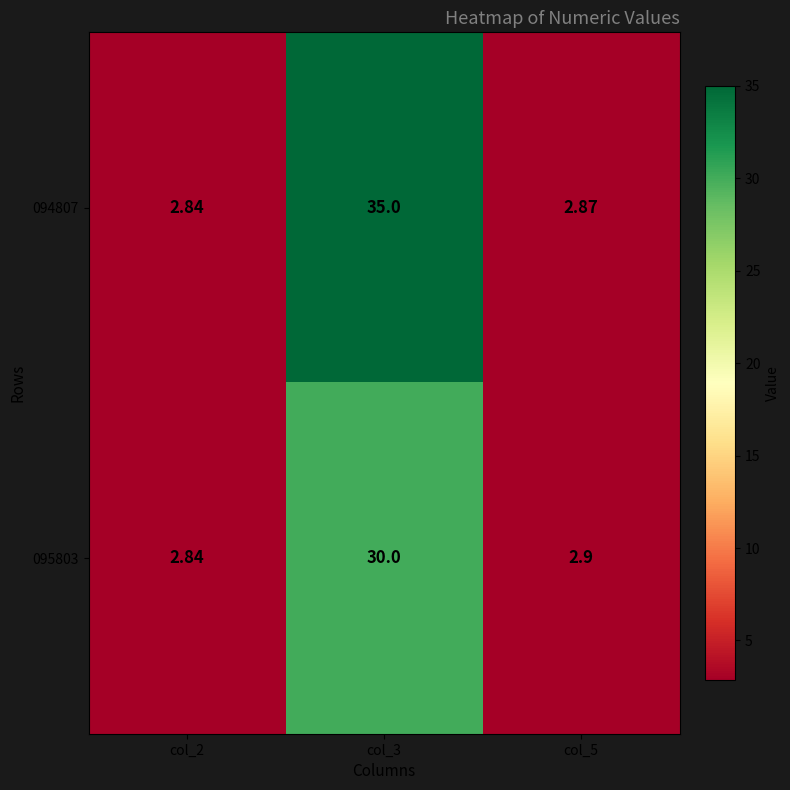

Is the value of 094807 at col_5 greater than the value of 095803 at col_3?

No